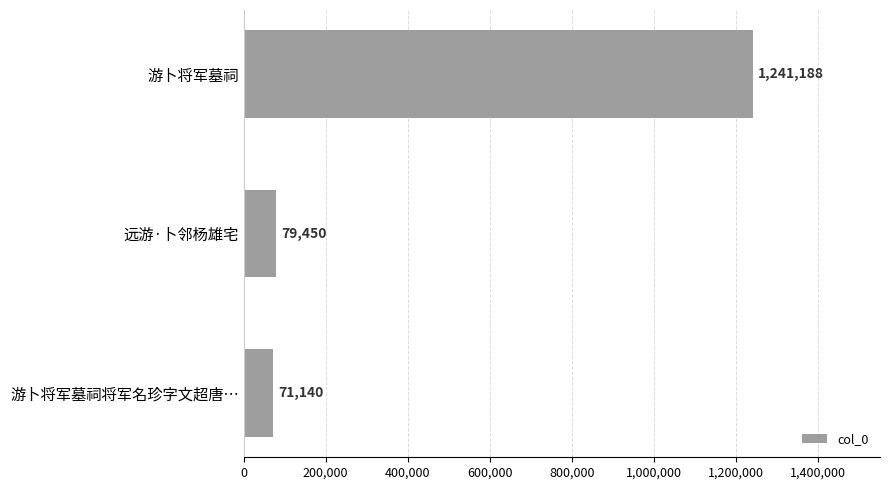

Rank the categories by value from highest to lowest.

游卜将军墓祠, 远游·卜邻杨雄宅, 游卜将军墓祠将军名珍字文超唐…